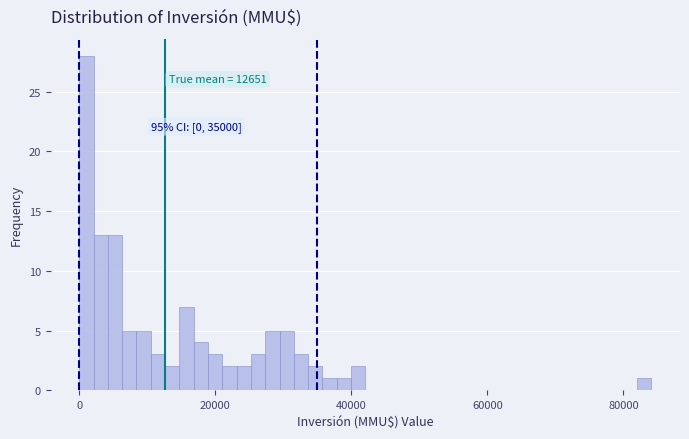

Around what value on the x-axis is the tallest bar? Give the approximate position of its centre, as read against the axis.

2000